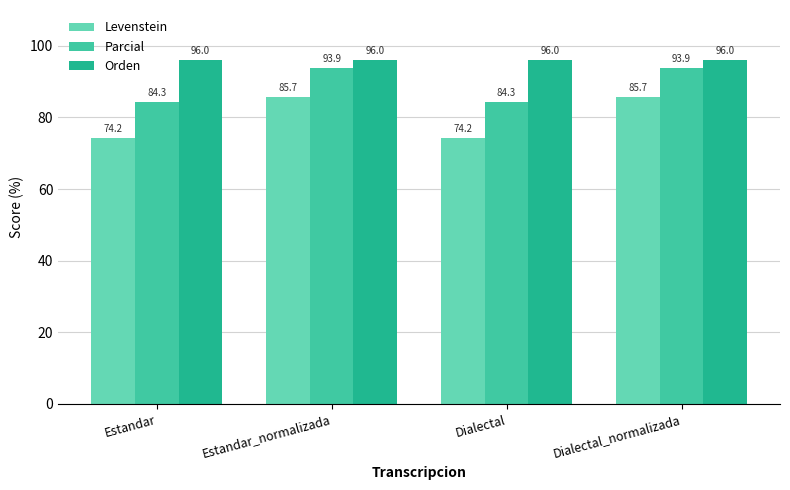

What is the value of the Orden bar at the 4th from the left?

96.0